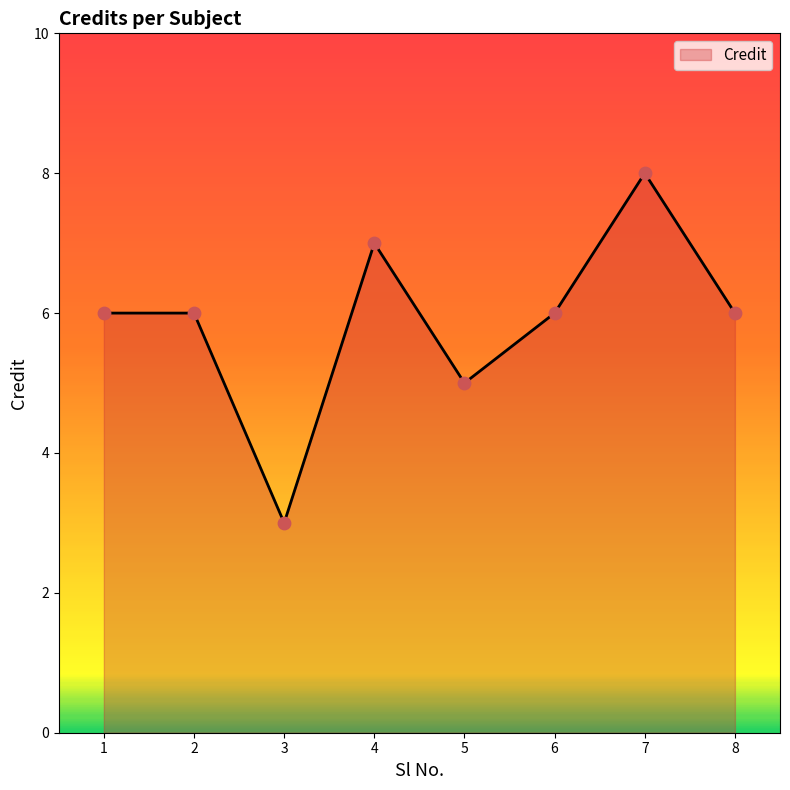

Which has a higher value, 1 or 3?

1